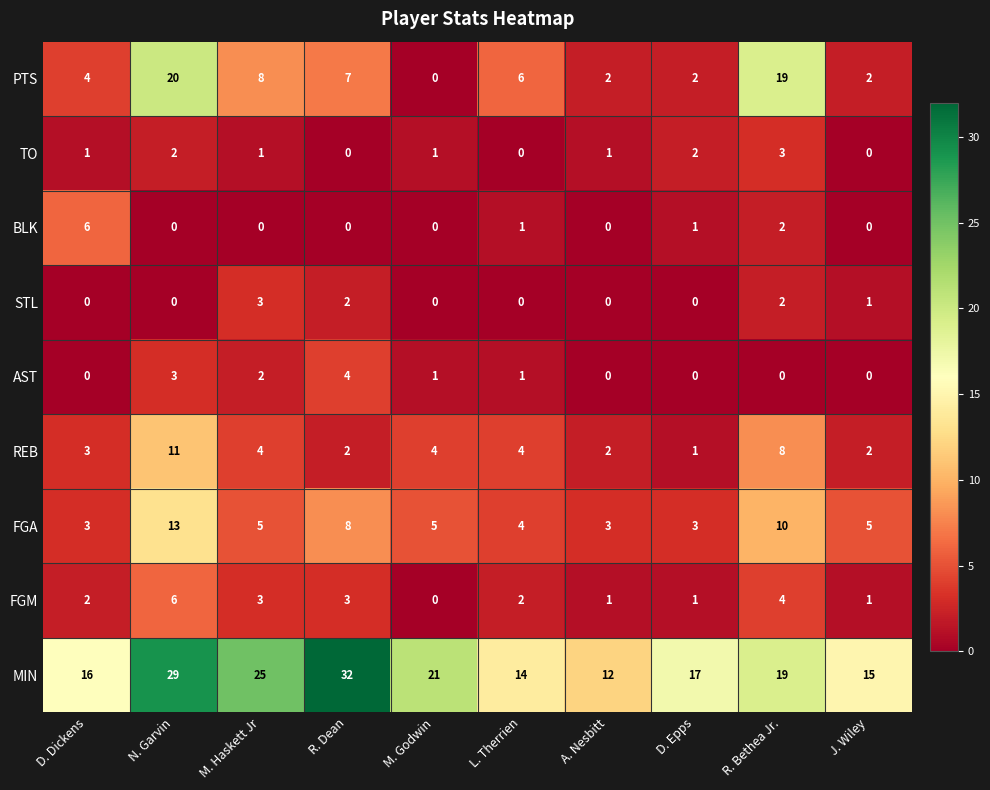

Between M. Haskett Jr and A. Nesbitt, which series saw the biggest shift?

MIN